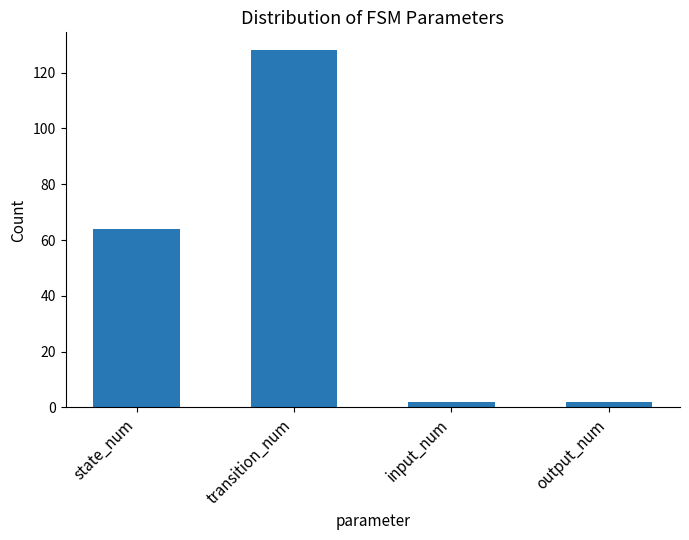

Reading left to right, extract all data points from this chart.

state_num=64	transition_num=128	input_num=2	output_num=2